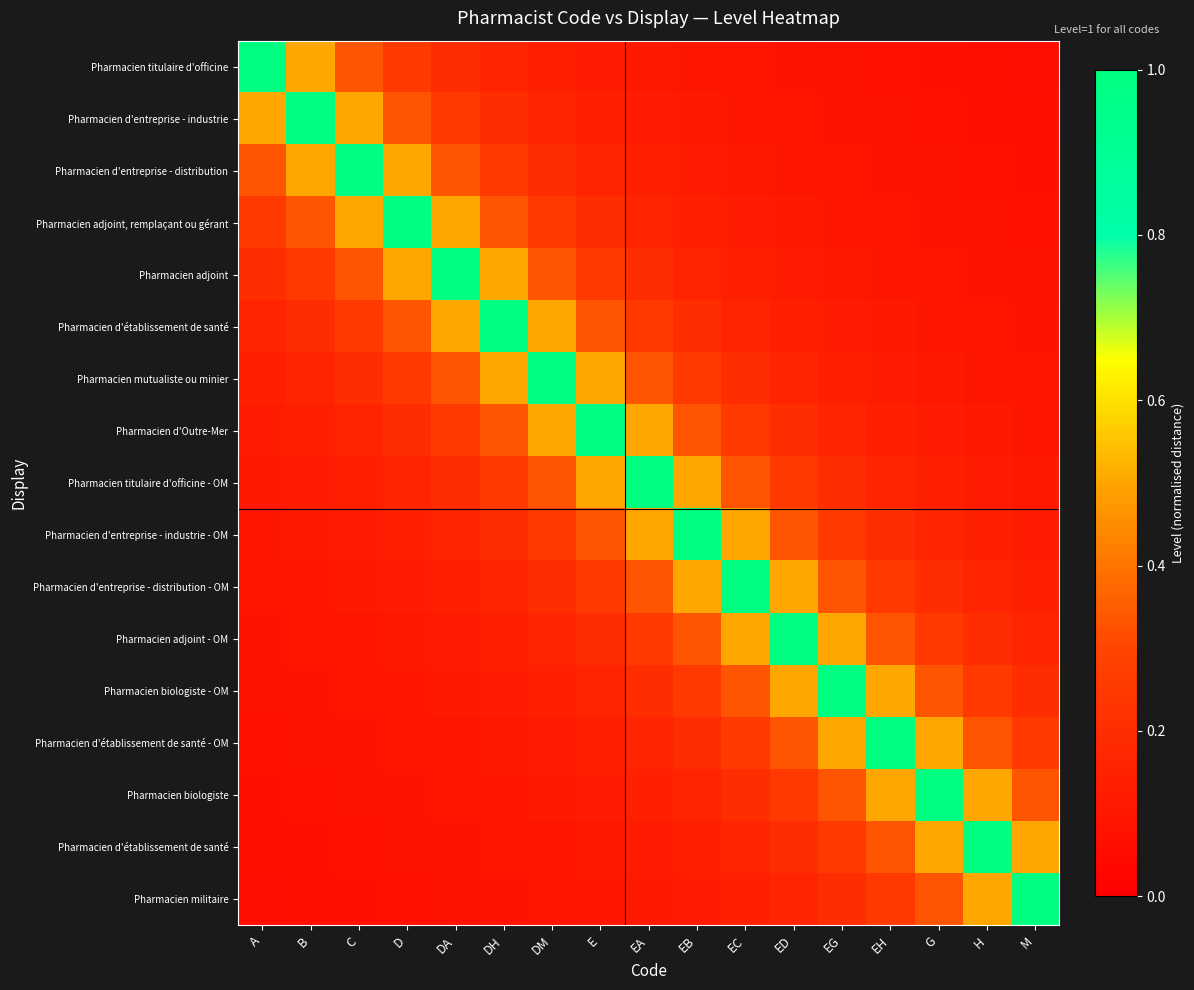

Between E and EB, which is larger?

E